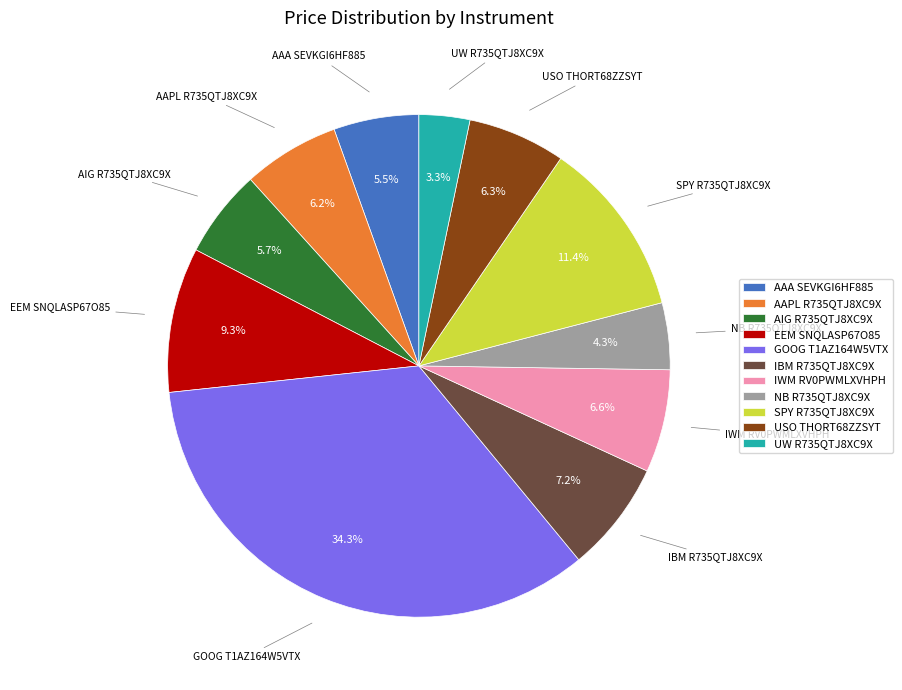

Does USO THORT68ZZSYT represent more than half of the total?

No